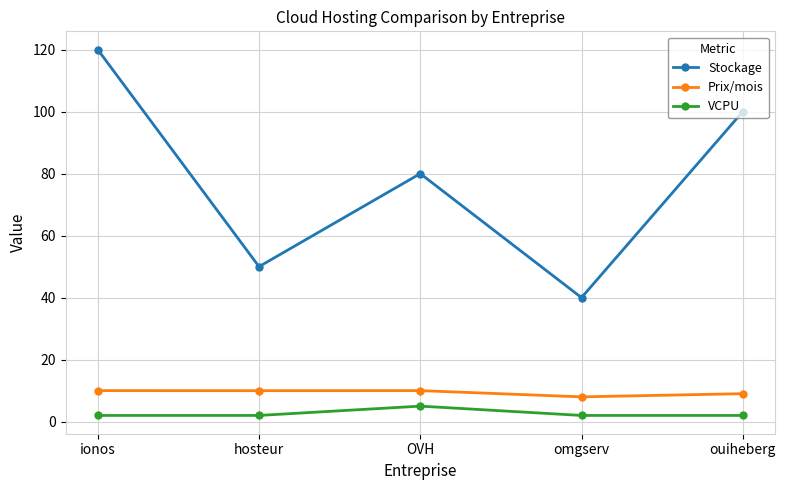

Reading left to right, what are all the values shown in this chart?

Stockage: 120.0	50.0	80.0	40.0	100.0
Prix/mois: 10.0	10.0	10.0	8.0	9.0
VCPU: 2.0	2.0	5.0	2.0	2.0